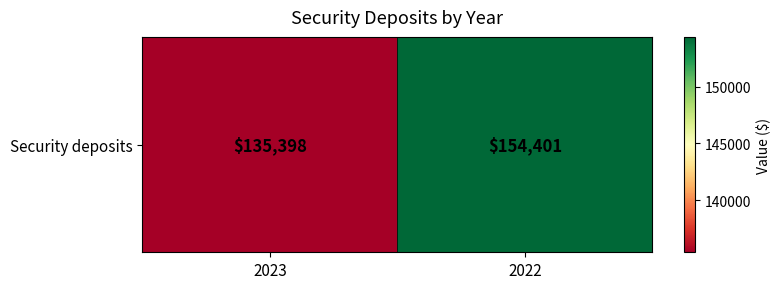

Reading right to left, transcribe all the data shown in this chart.

2022=154401	2023=135398